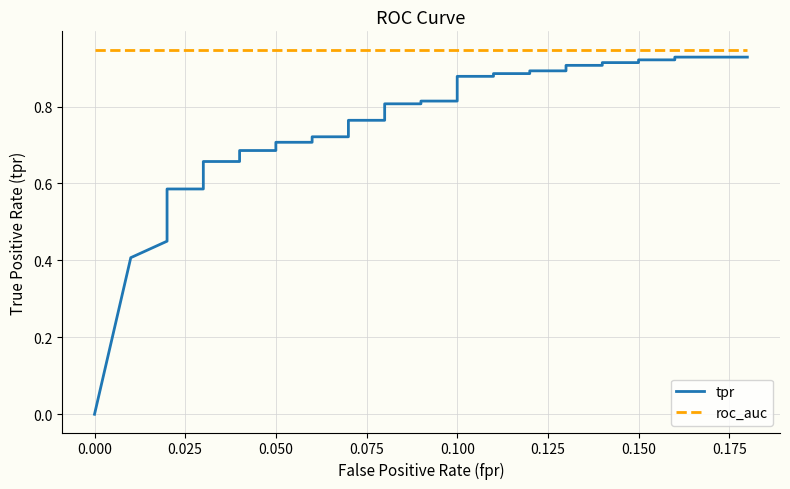

Is the value of tpr at 38 greater than the value of roc_auc at 34?

No